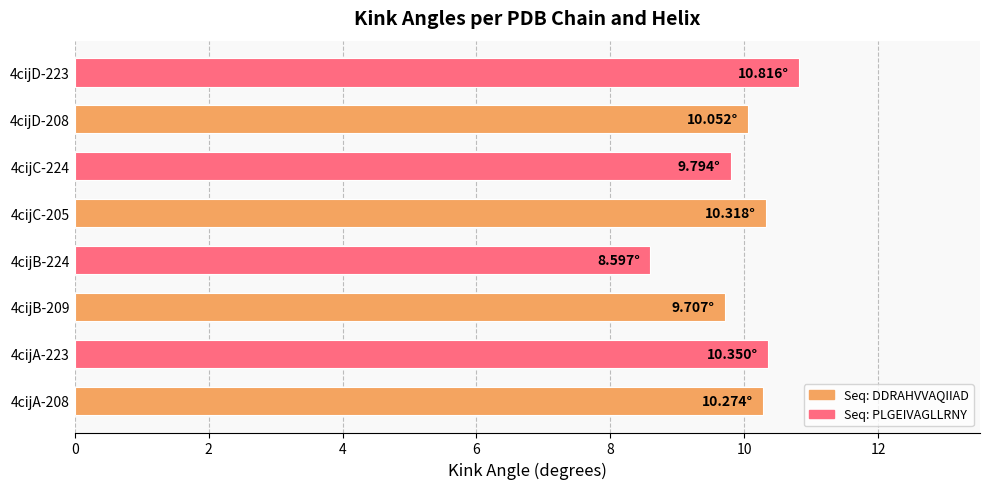

How many categories are shown in the chart?

8